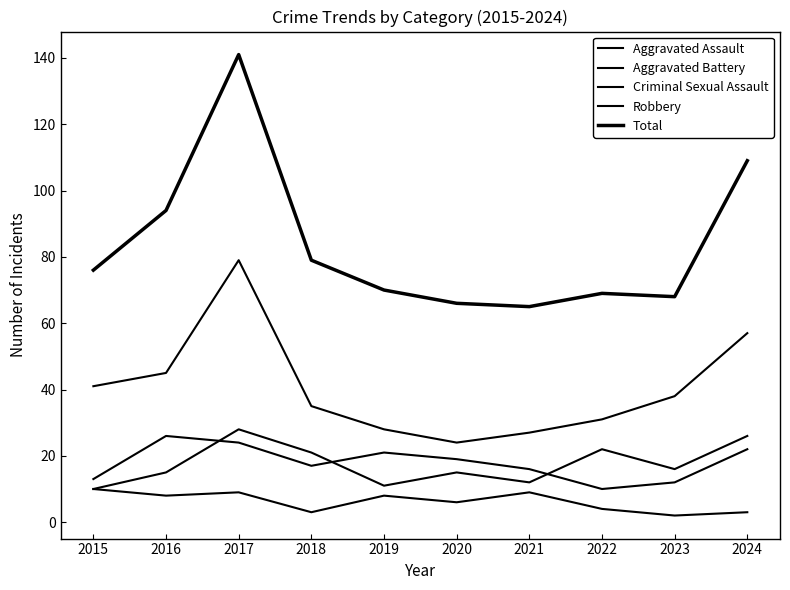

Which series changed the most between 2017 and 2020?

Total